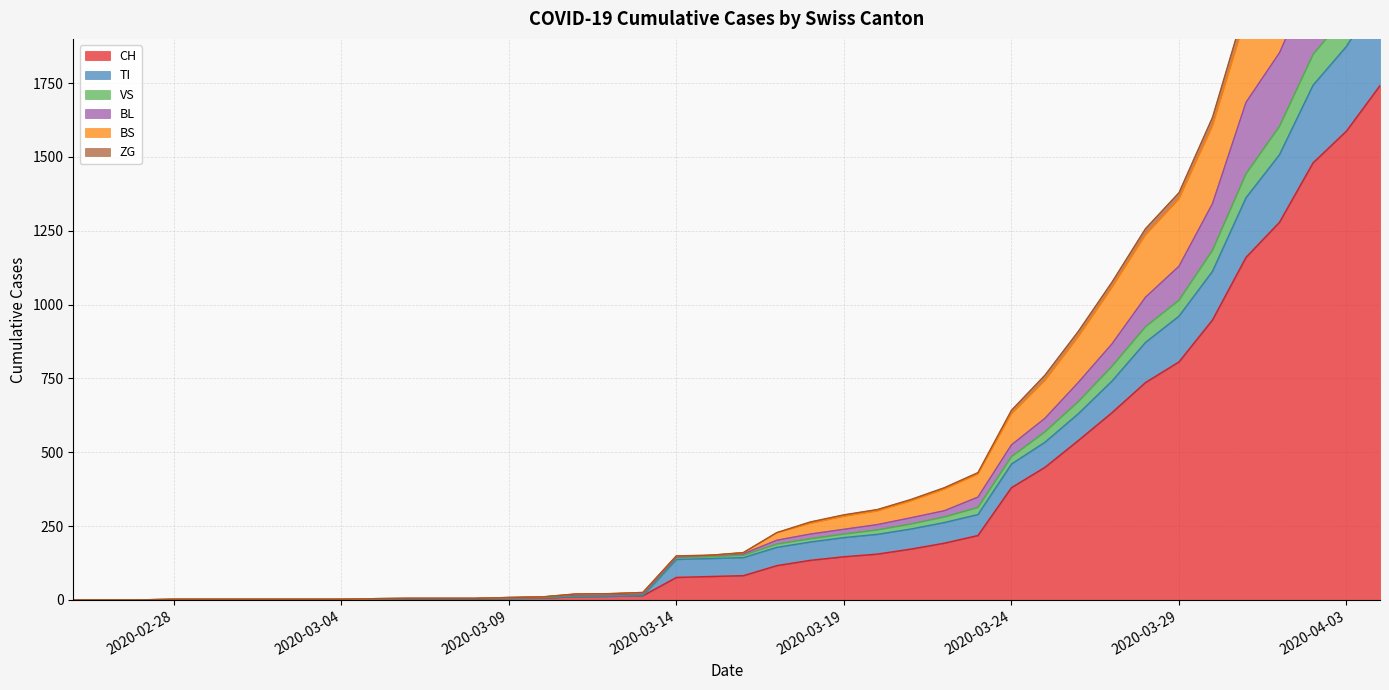

The value of VS at 2020-03-05 is 4. True or false?

True